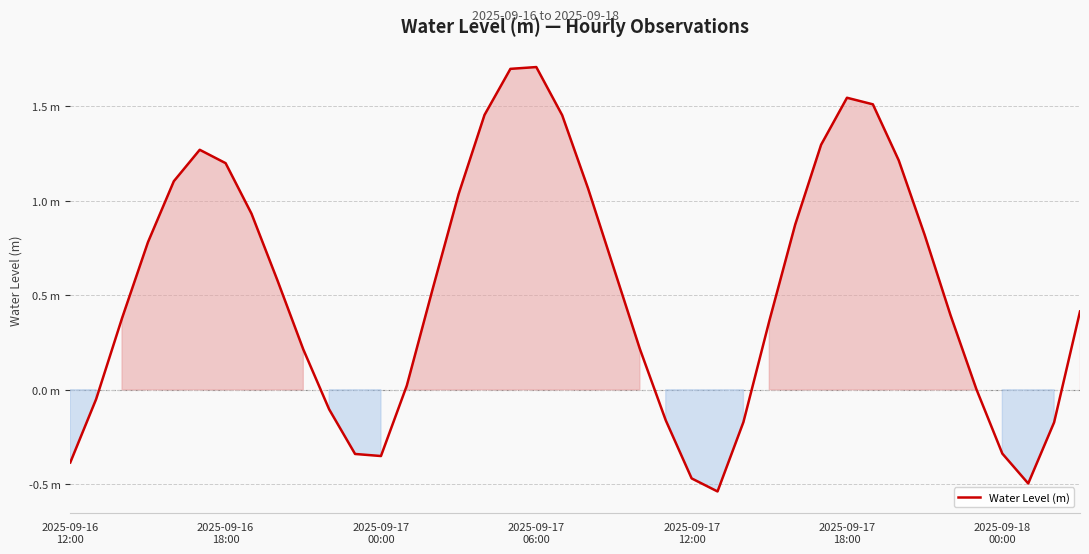

Where is the first local minimum?

2025-09-17 00:00